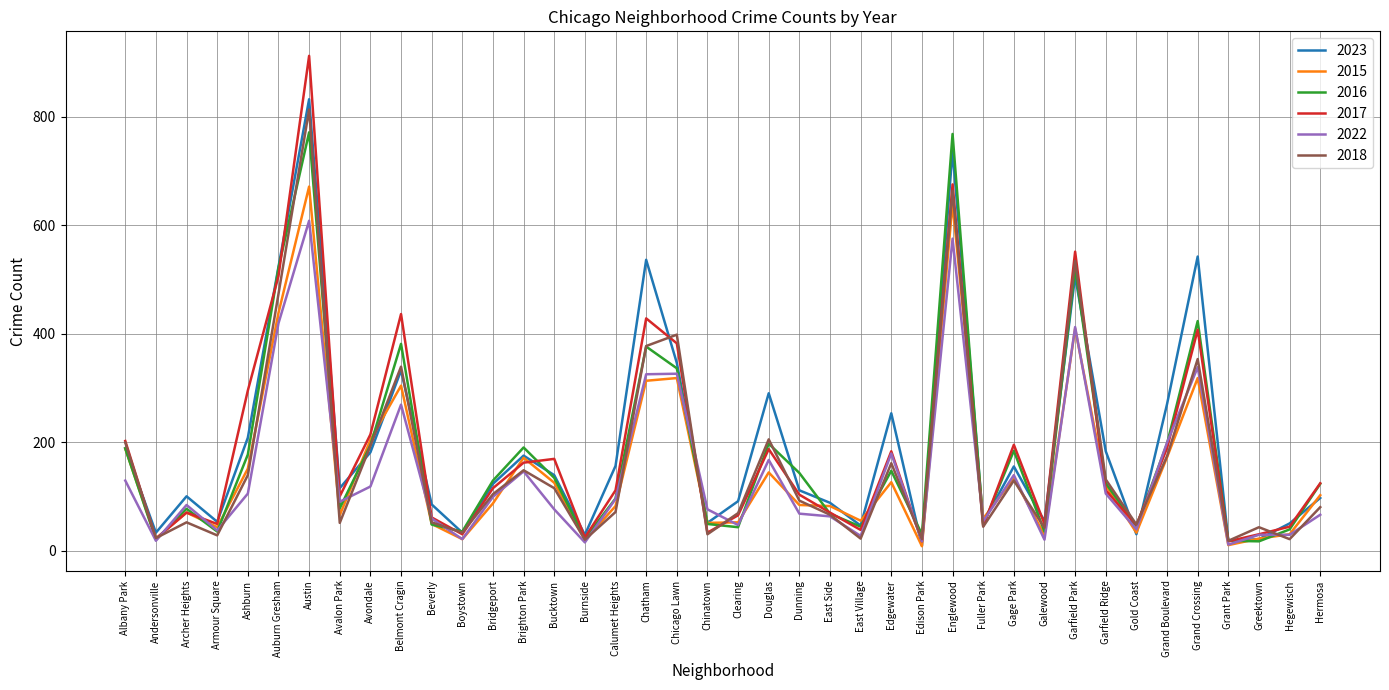

What is the smallest value displayed?

8